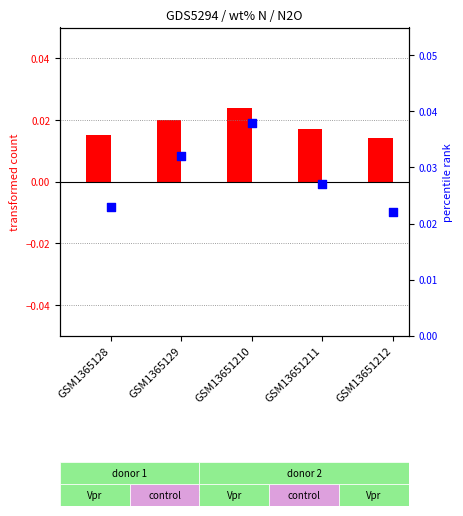

Which series contains the highest Y value?

percentile rank within the sample